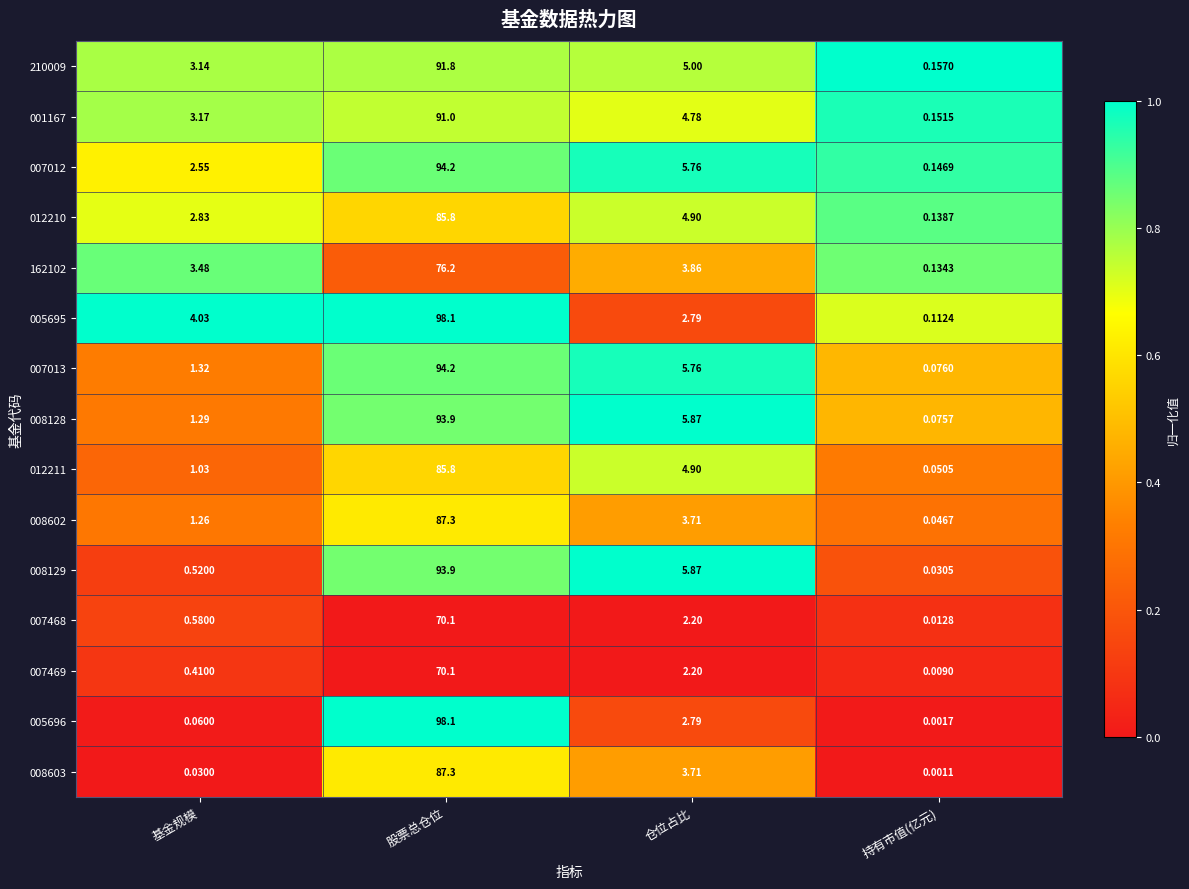

Which label corresponds to the largest value in the chart?

股票总仓位